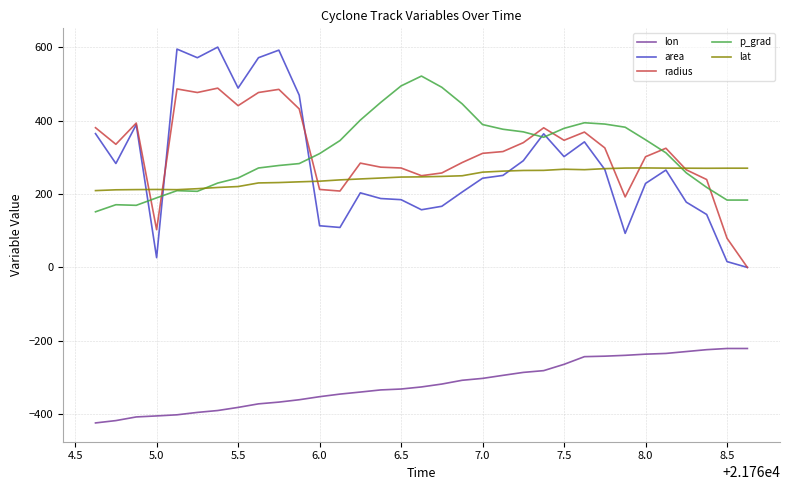

What is the maximum value for radius?

488.9